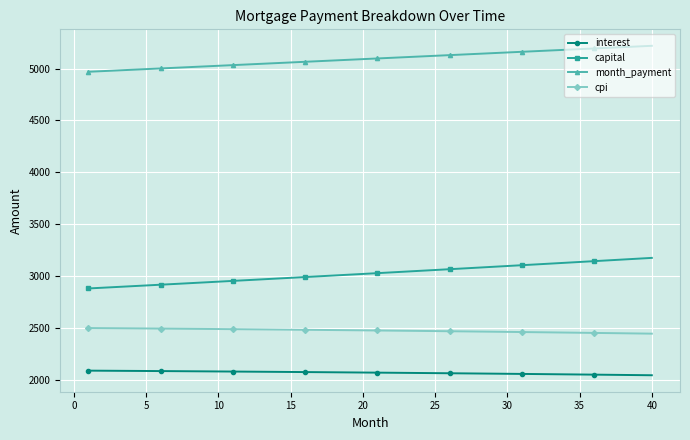

List the series in order of their peak value, lowest first.

interest, cpi, capital, month_payment